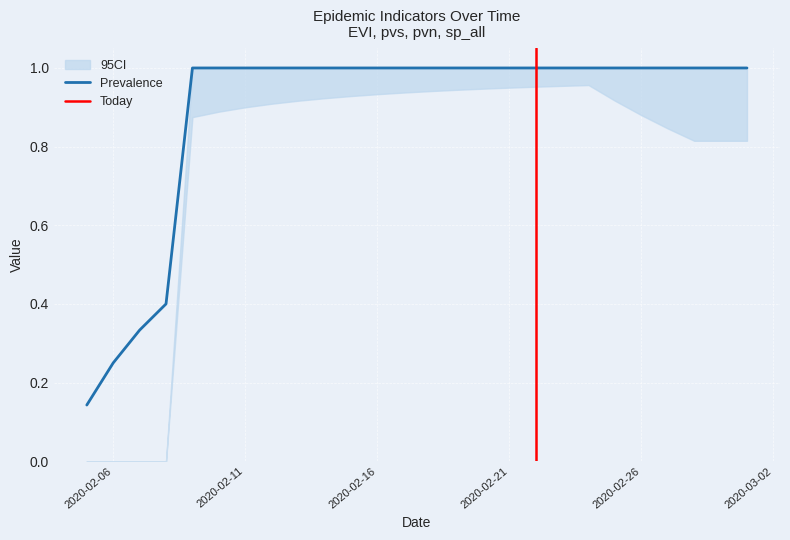

True or false: sp_all and pvn cross at least once.

False